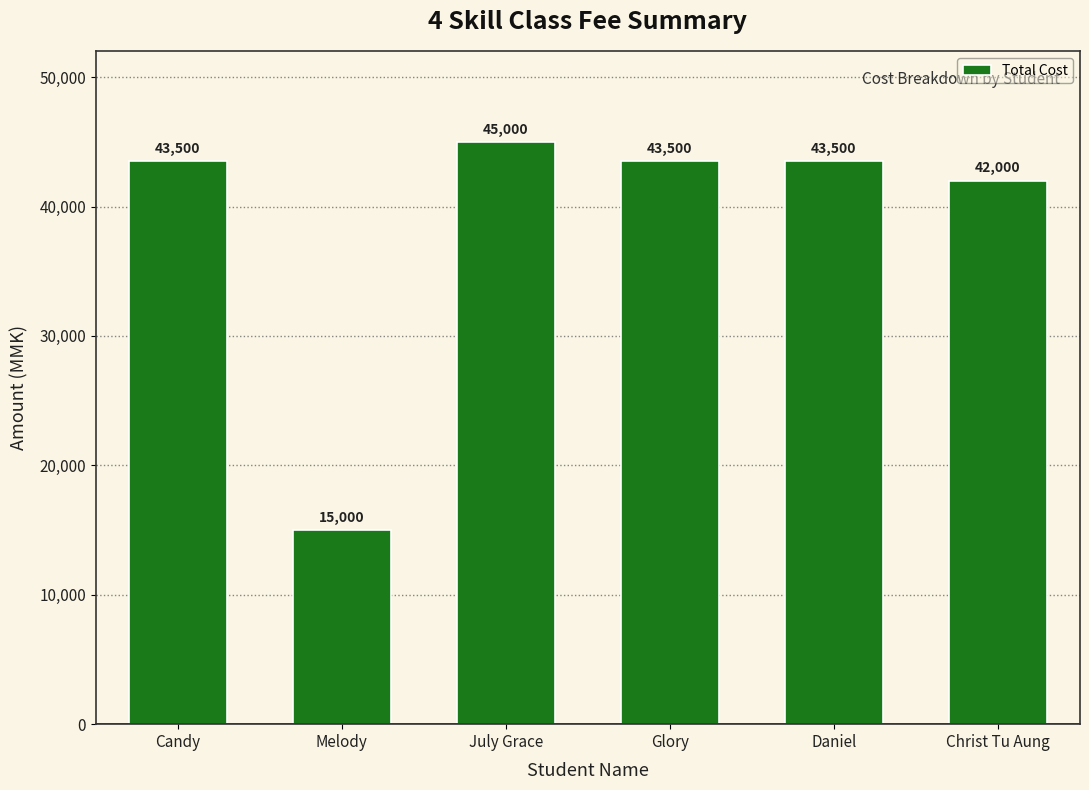

How many bars are there in total?

6